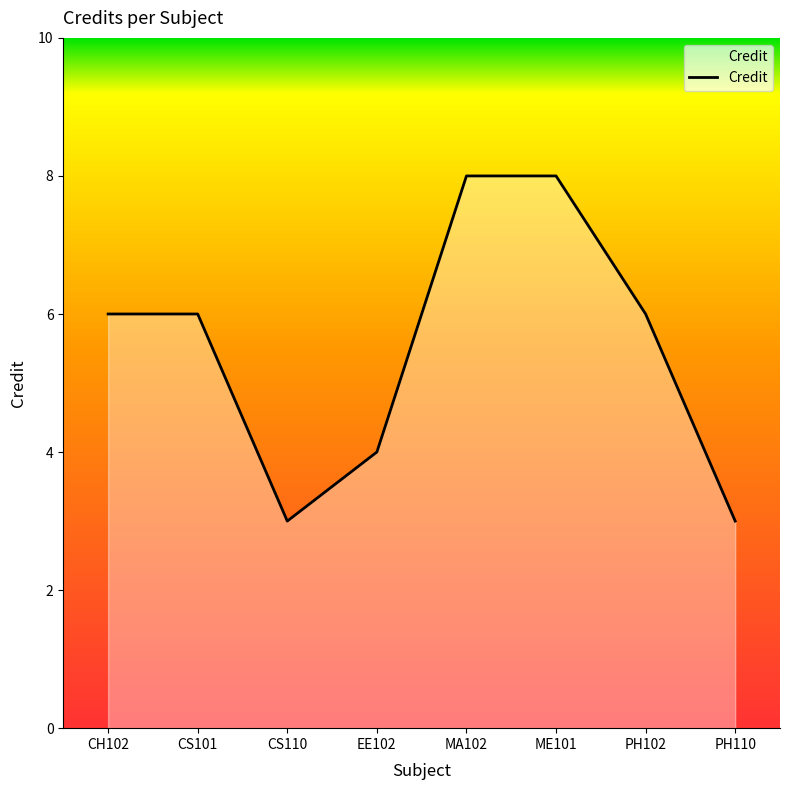

True or false: the data shows 8 at MA102.

True